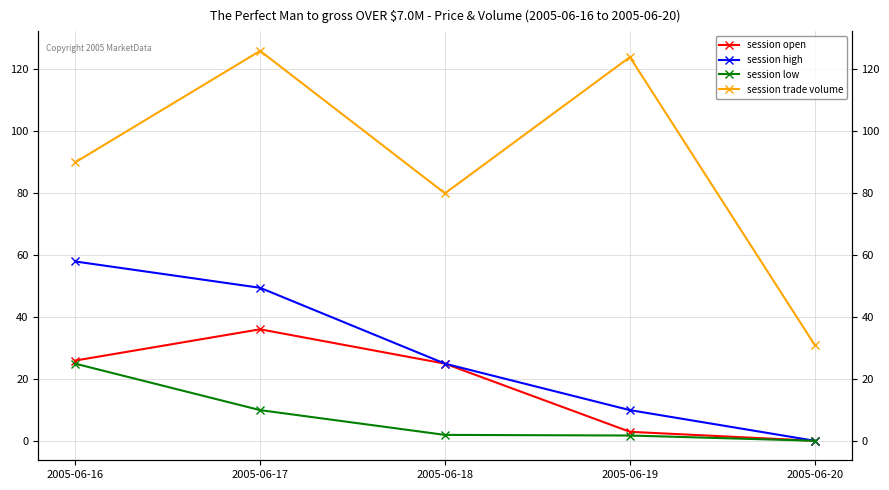

Between 2005-06-17 and 2005-06-16, which is larger?

2005-06-17